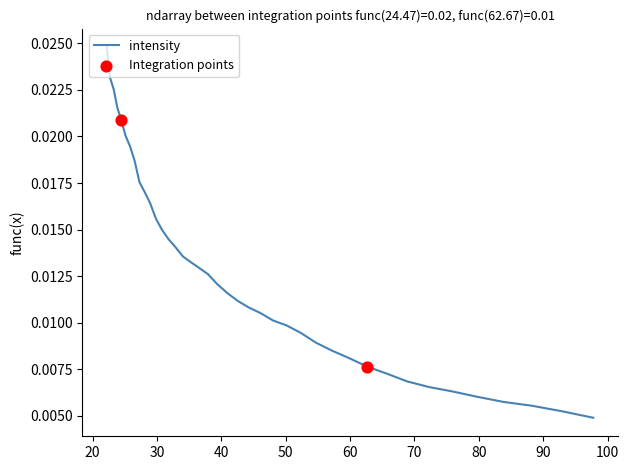

Between 57.19261 and 27.284779, which is larger?

27.284779